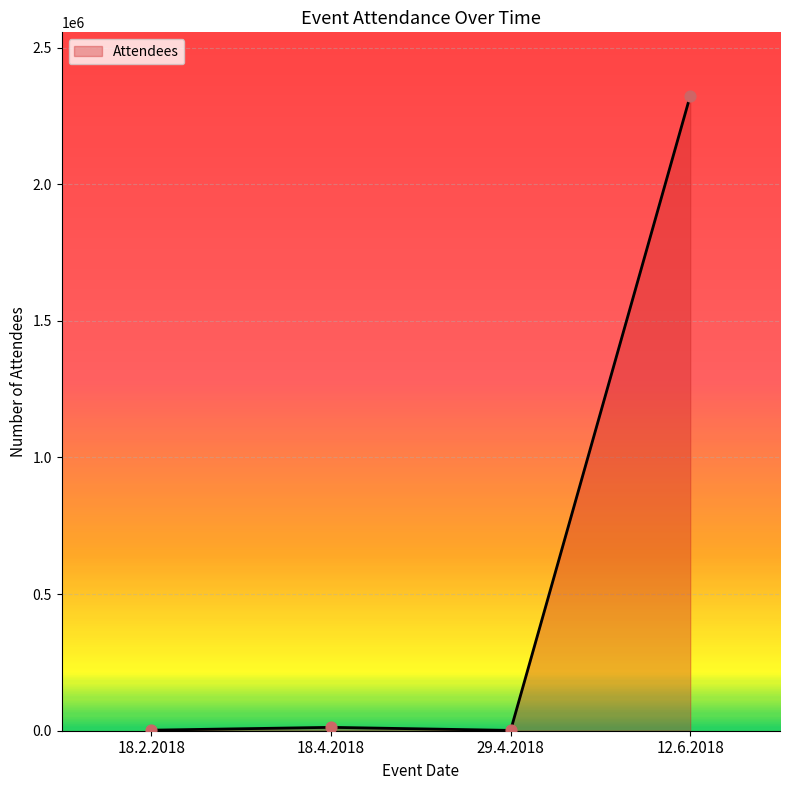

The value at 12.6.2018 is 2323220. True or false?

True